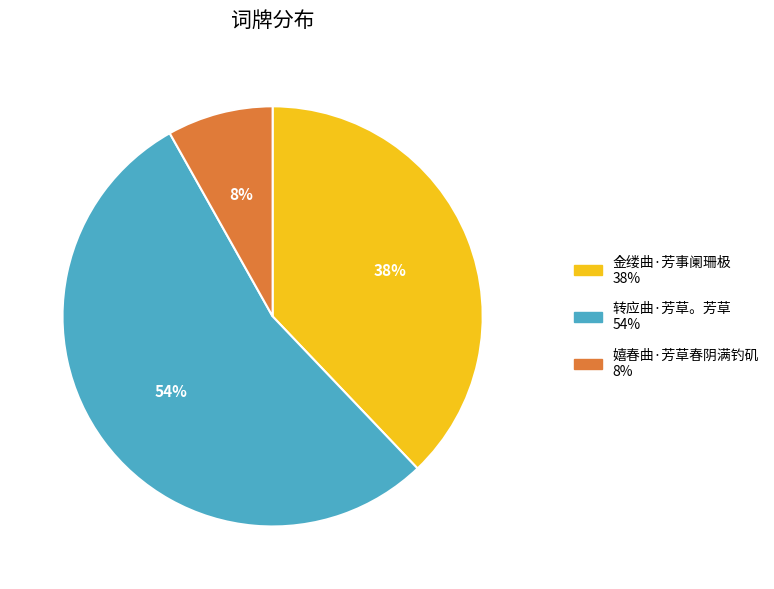

How many slices are in this pie chart?

3